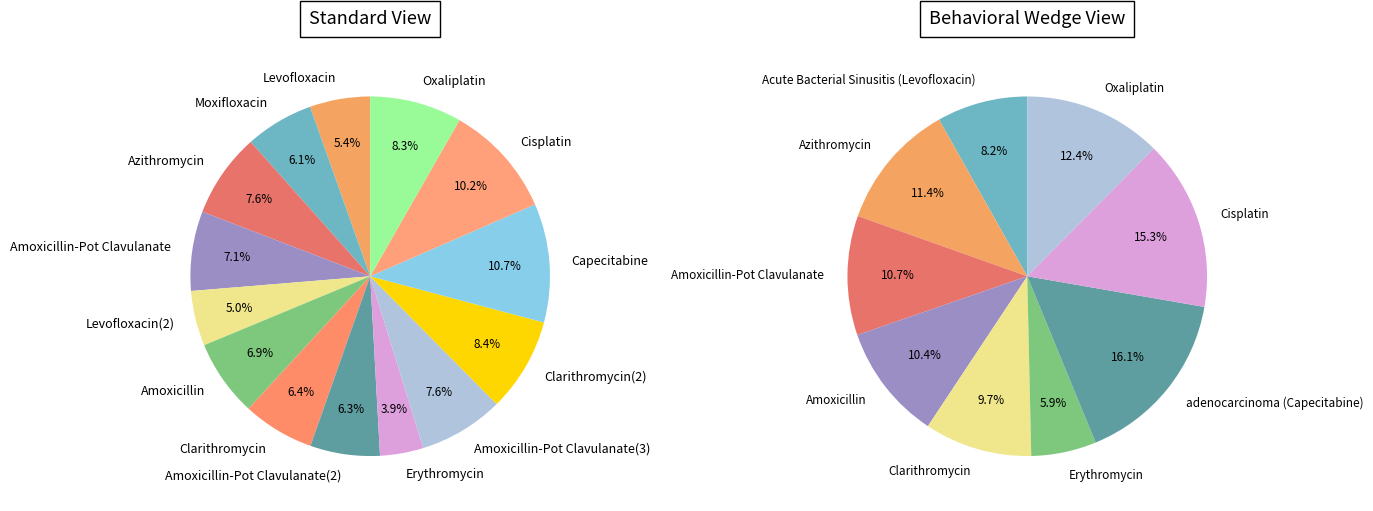

True or false: Erythromycin accounts for 17% of the total.

False